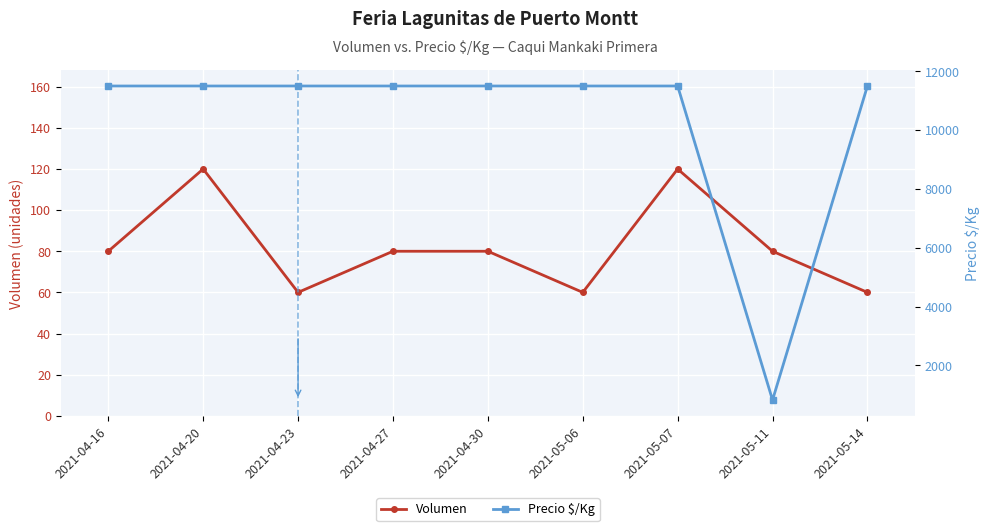

True or false: Precio $/Kg and Volumen cross at least once.

False